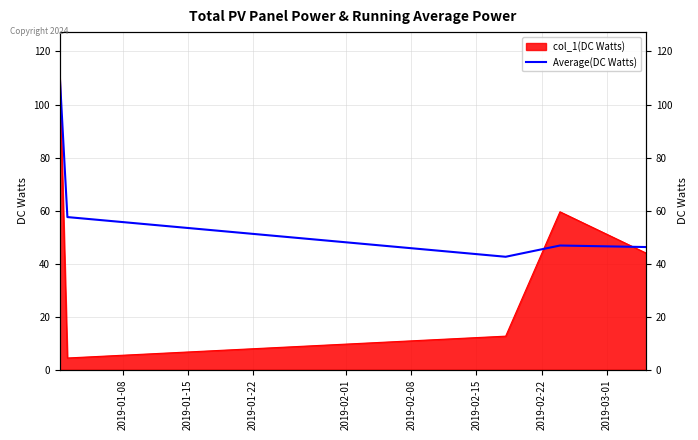

What is the sum of all values?

304.0